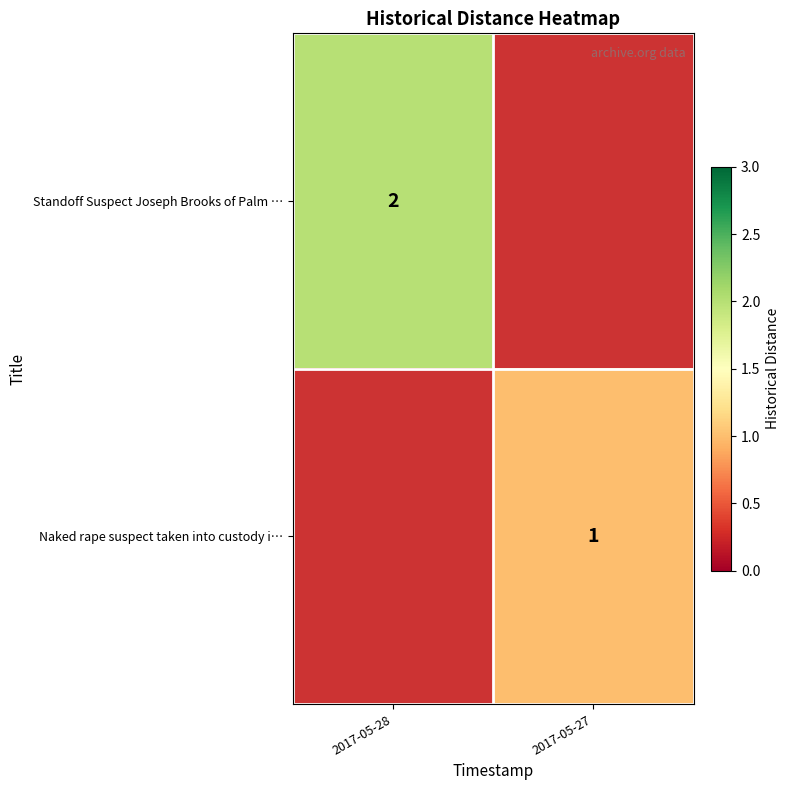

Is the value of Standoff Suspect Joseph Brooks of Palm … at 2017-05-28 greater than the value of Naked rape suspect taken into custody i… at 2017-05-27?

Yes